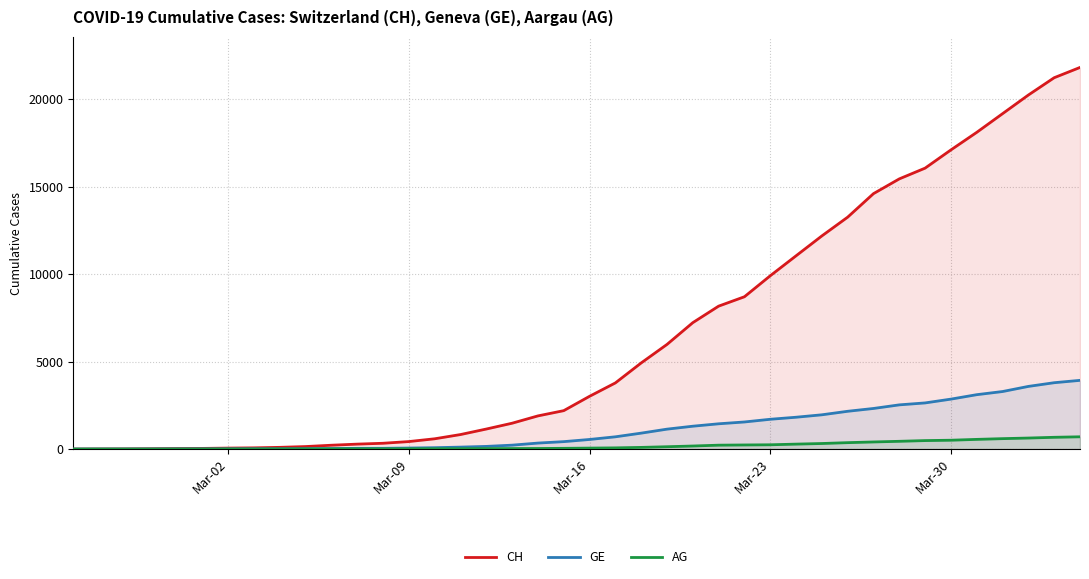

True or false: AG has more than 1 interior local peaks.

False